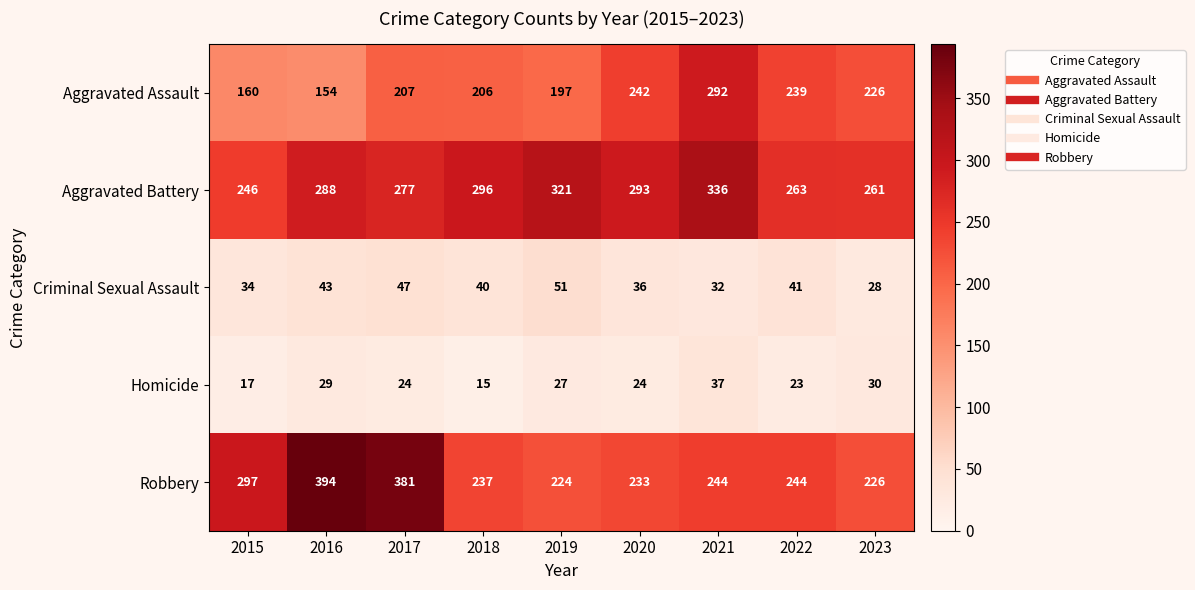

What is the total value across all series at 2022?

810